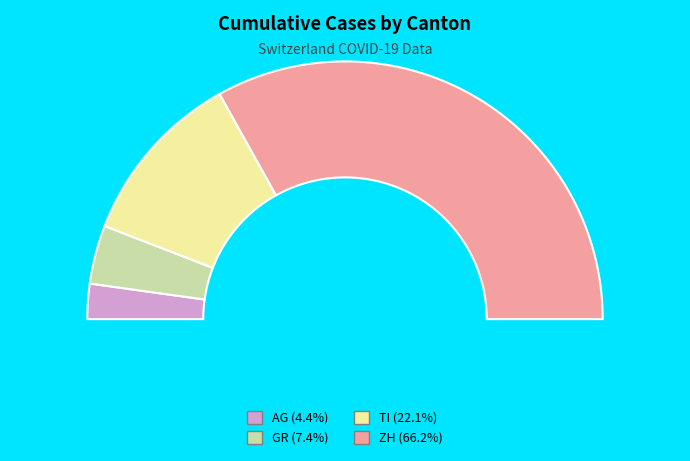

Count the number of slices in the pie.

4